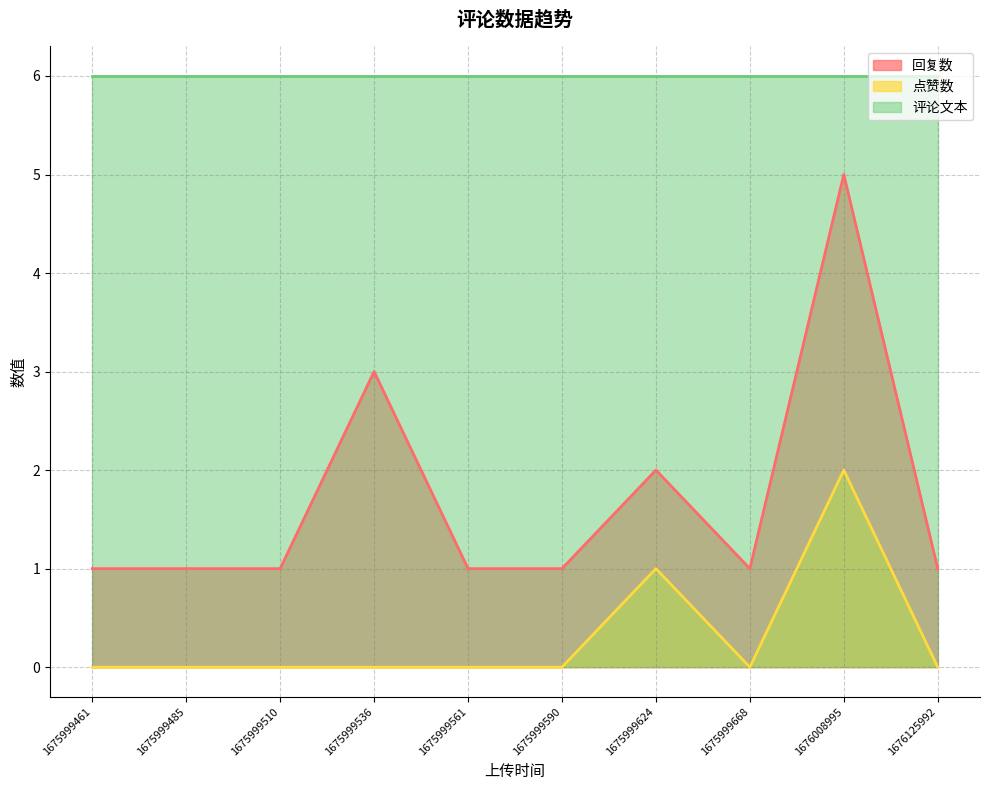

Between 1675999485 and 1675999668, which is larger?

1675999485